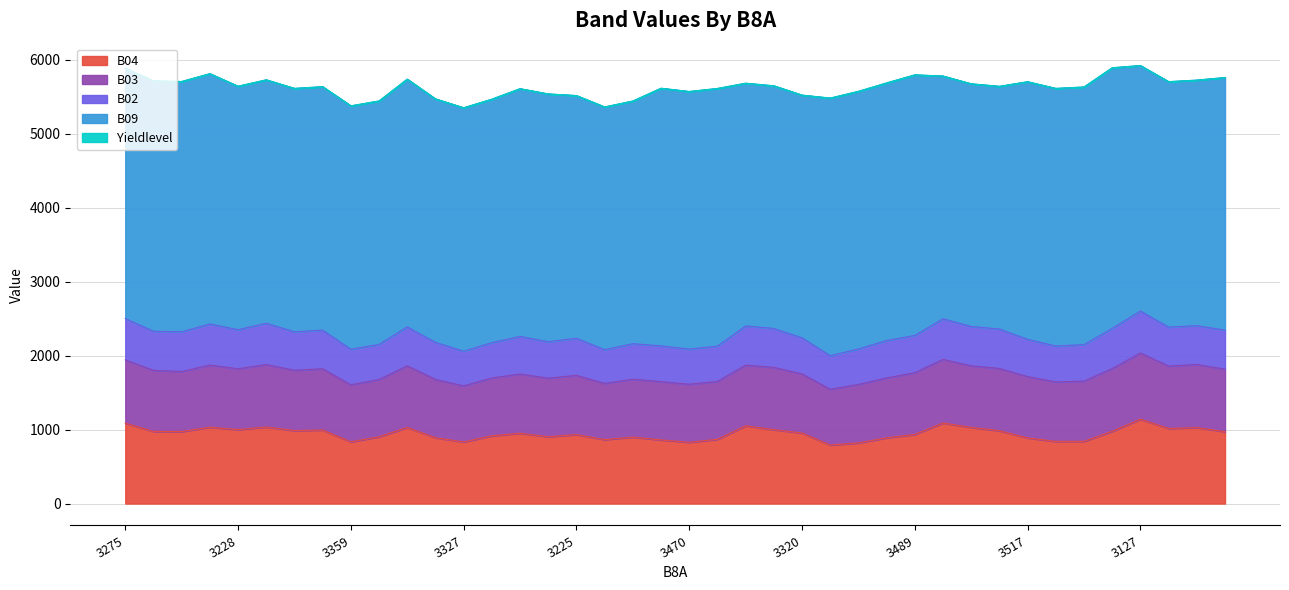

What are all the series names shown in the legend?

B04, B03, B02, B09, Yieldlevel